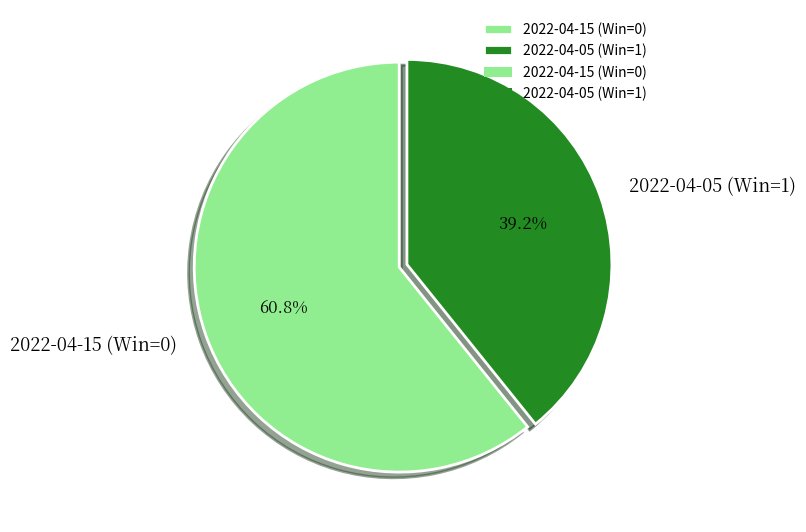

To the nearest percent, what is the difference between the largest and smallest slice percentages?

22%